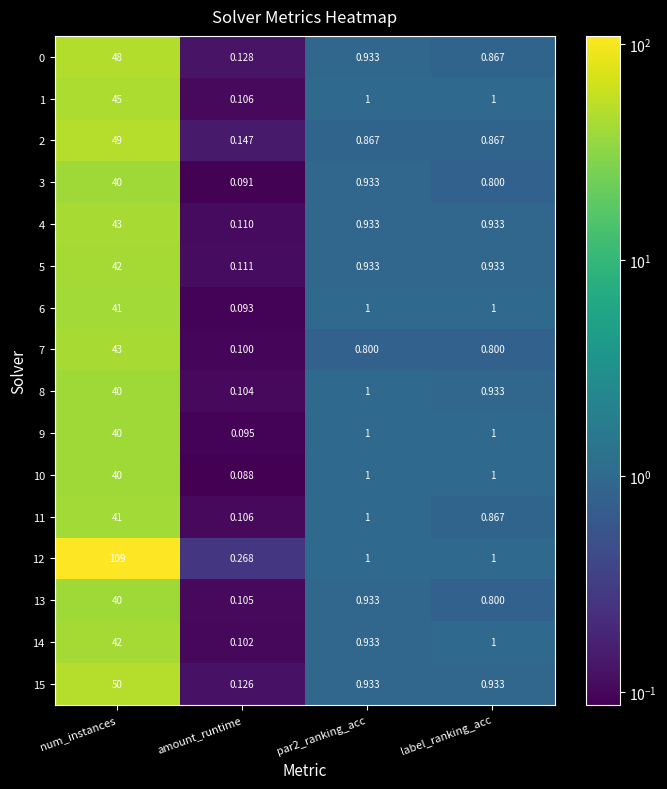

What is the total value across all series at num_instances?

753.0